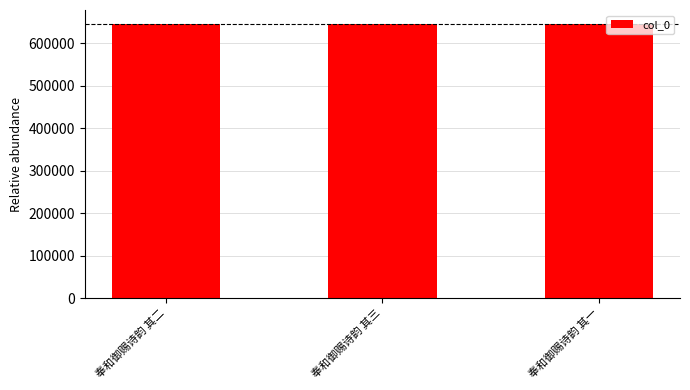

How many values are between 645791 and 645793?

3